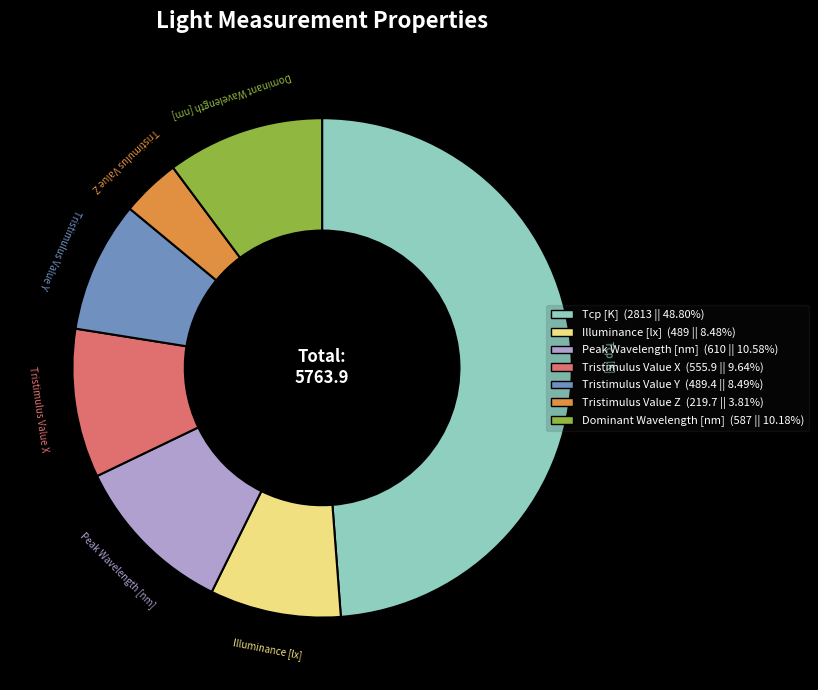

Which has a higher value, Dominant Wavelength [nm] or Tristimulus Value Y?

Dominant Wavelength [nm]